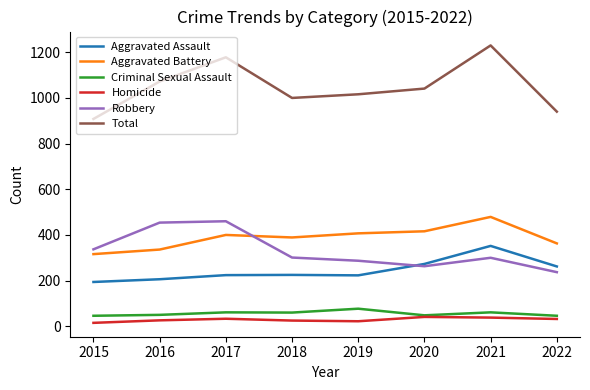

Count the number of categories in the chart.

8